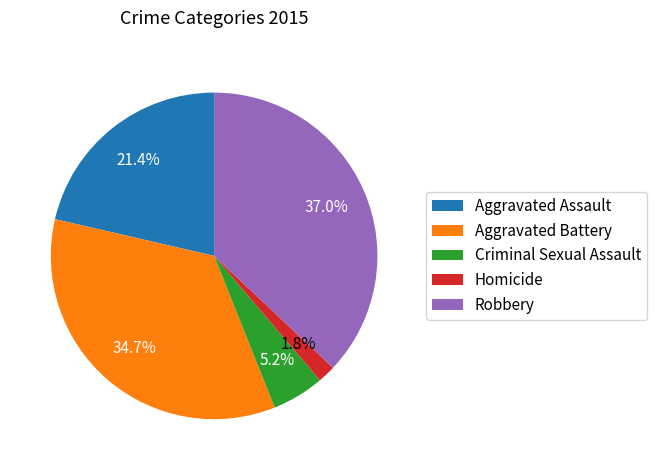

To the nearest percent, what is the difference between the Aggravated Assault and Criminal Sexual Assault slice percentages?

16%